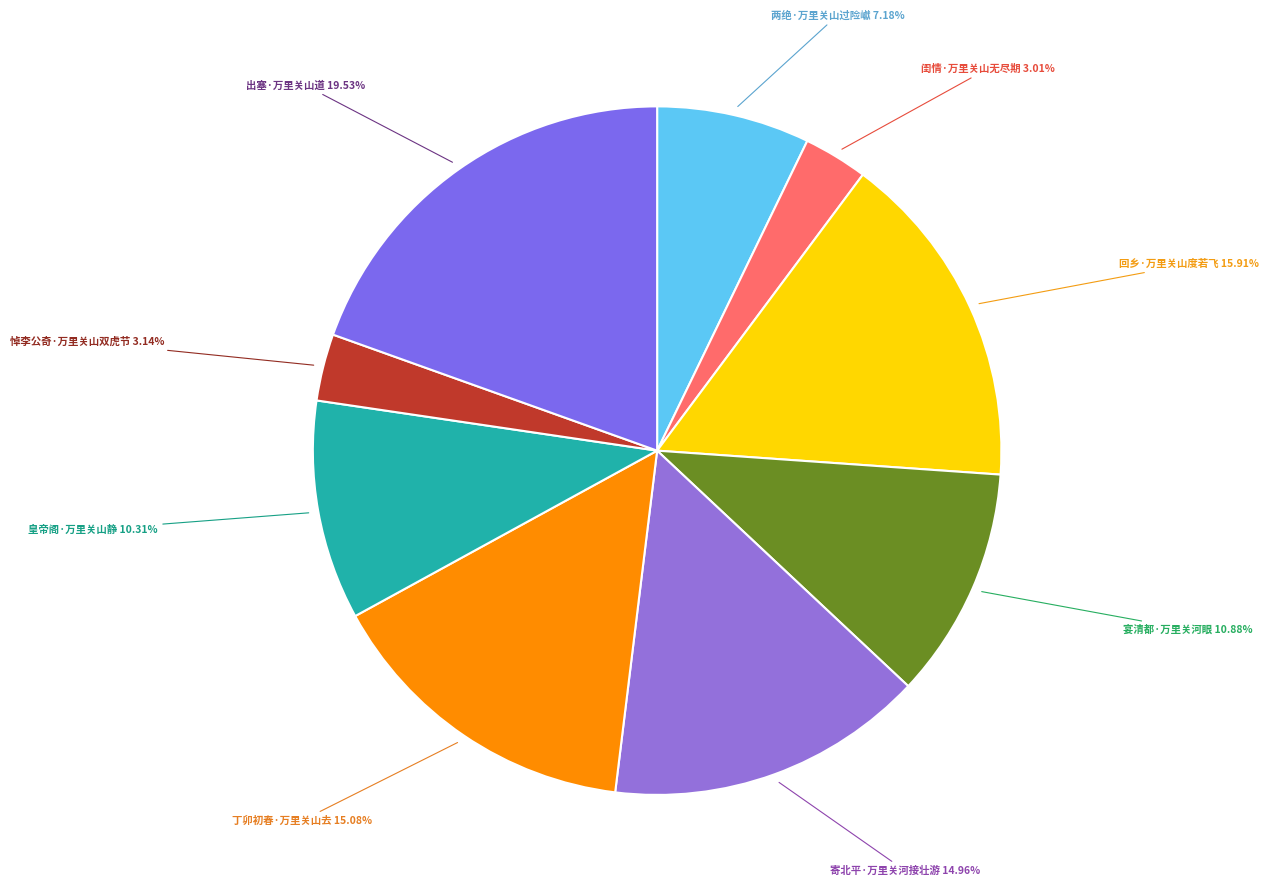

How many slices are in this pie chart?

9